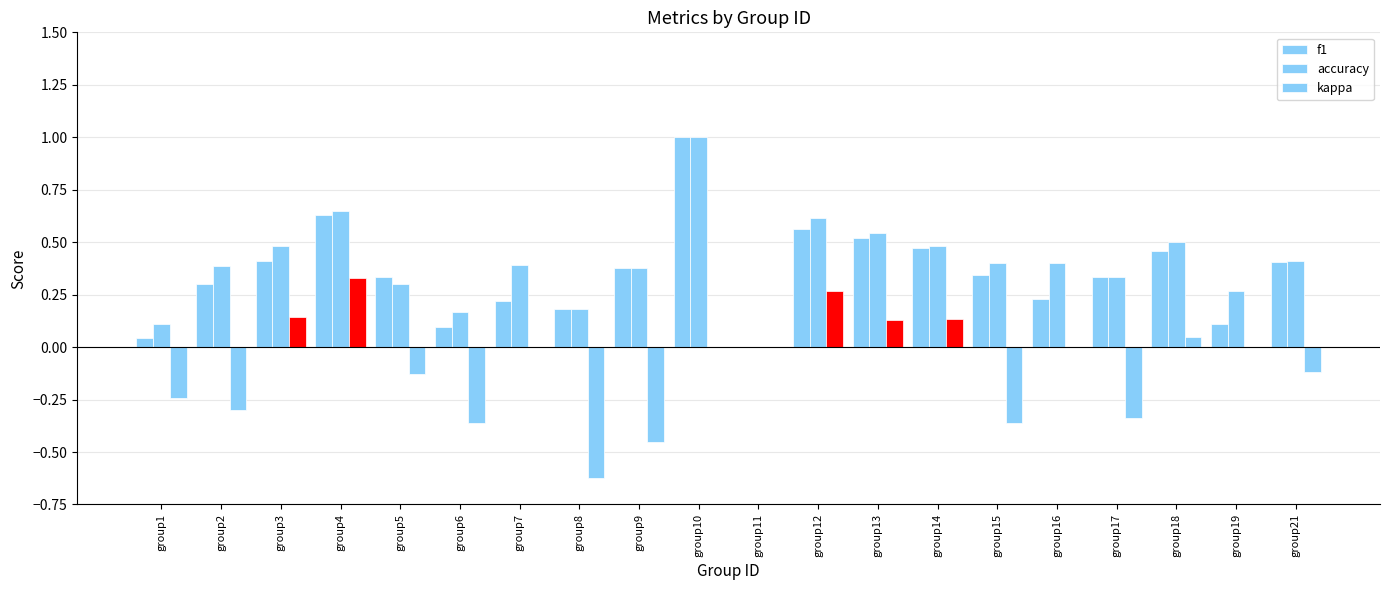

Reading left to right, extract all data points from this chart.

f1: group1=0.0	group2=0.3	group3=0.4	group4=0.6	group5=0.3	group6=0.1	group7=0.2	group8=0.2	group9=0.4	group10=1.0	group11=0.0	group12=0.6	group13=0.5	group14=0.5	group15=0.3	group16=0.2	group17=0.3	group18=0.5	group19=0.1	group21=0.4
accuracy: group1=0.1	group2=0.4	group3=0.5	group4=0.6	group5=0.3	group6=0.2	group7=0.4	group8=0.2	group9=0.4	group10=1.0	group11=0.0	group12=0.6	group13=0.5	group14=0.5	group15=0.4	group16=0.4	group17=0.3	group18=0.5	group19=0.3	group21=0.4
kappa: group1=-0.2	group2=-0.3	group3=0.1	group4=0.3	group5=-0.1	group6=-0.4	group7=0.0	group8=-0.6	group9=-0.5	group10=0.0	group11=0.0	group12=0.3	group13=0.1	group14=0.1	group15=-0.4	group16=0.0	group17=-0.3	group18=0.0	group19=0.0	group21=-0.1